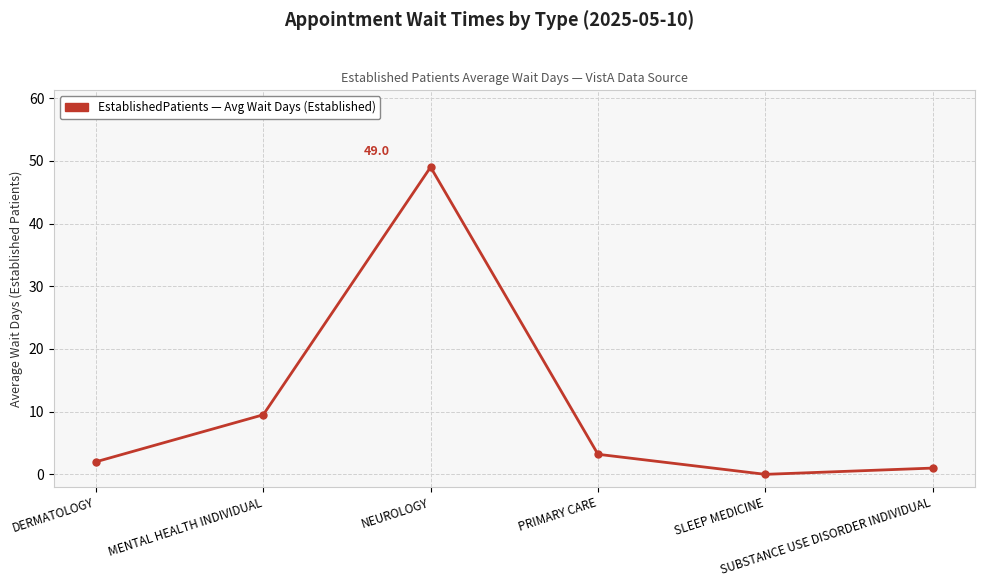

How many series are shown in this chart?

1